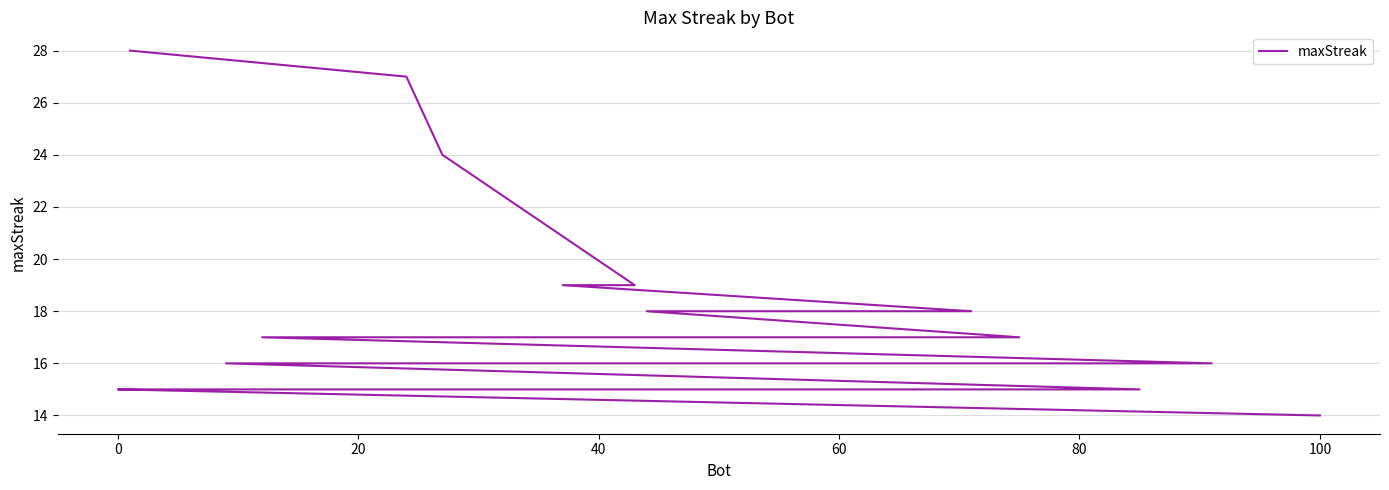

Reading left to right, extract all data points from this chart.

28	27	24	19	19	18	18	17	17	16	16	16	16	15	15	15	15	15	15	14